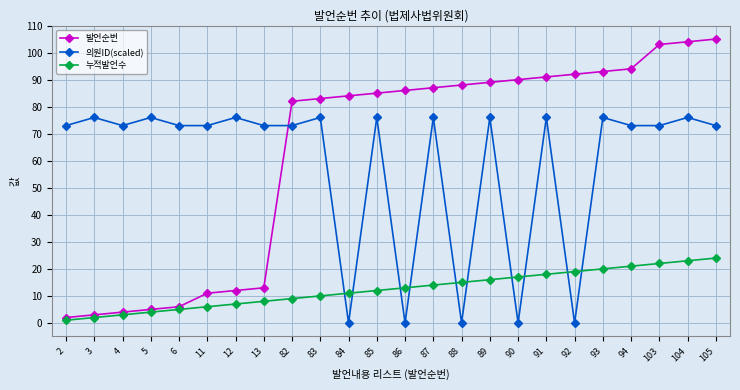

True or false: 의원ID(scaled) has a value of 73 at 4.

True